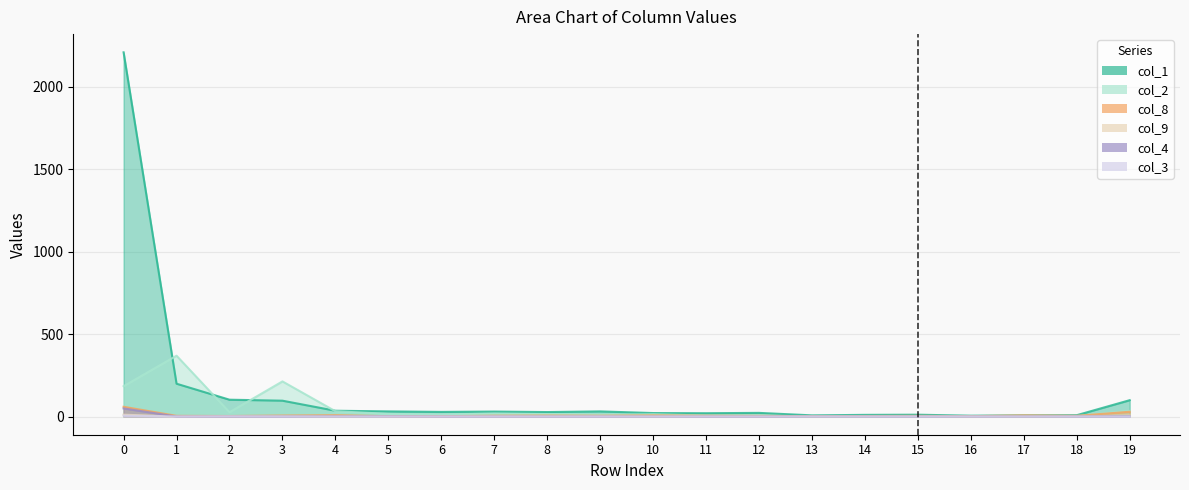

True or false: col_4 and col_3 intersect in this chart.

False